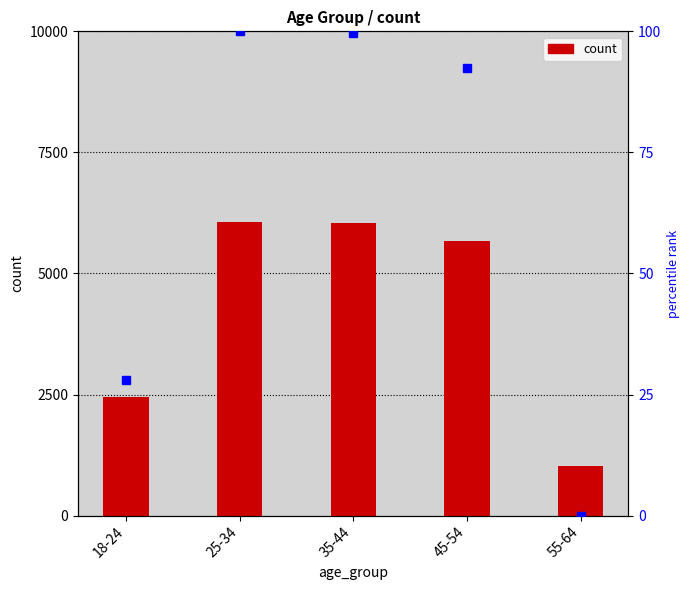

What is the value of the count bar at the 4th from the left?

5675